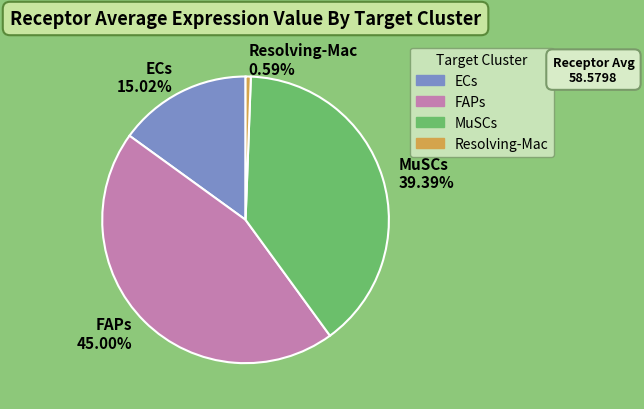

The ECs slice represents 23% of the pie. True or false?

False